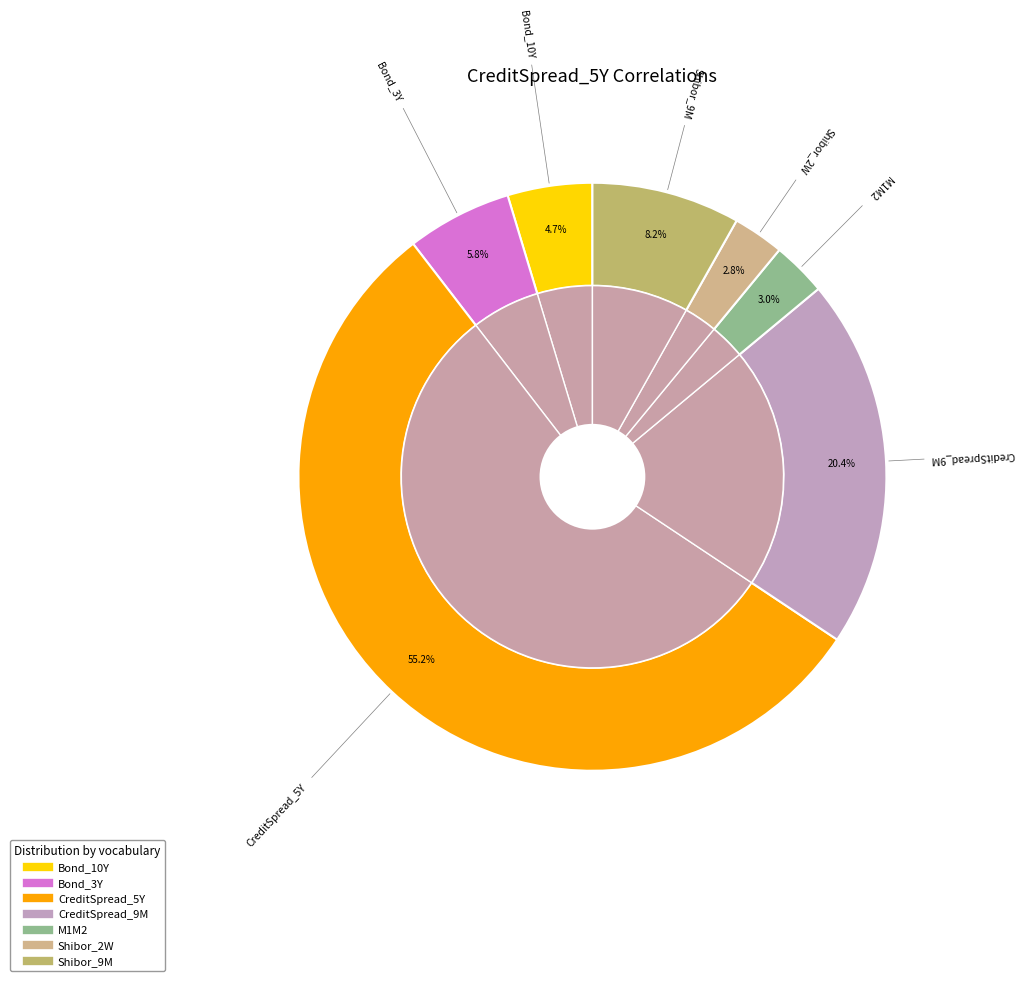

Combined, what portion of the pie is Shibor_2W and CreditSpread_9M?

23.2%